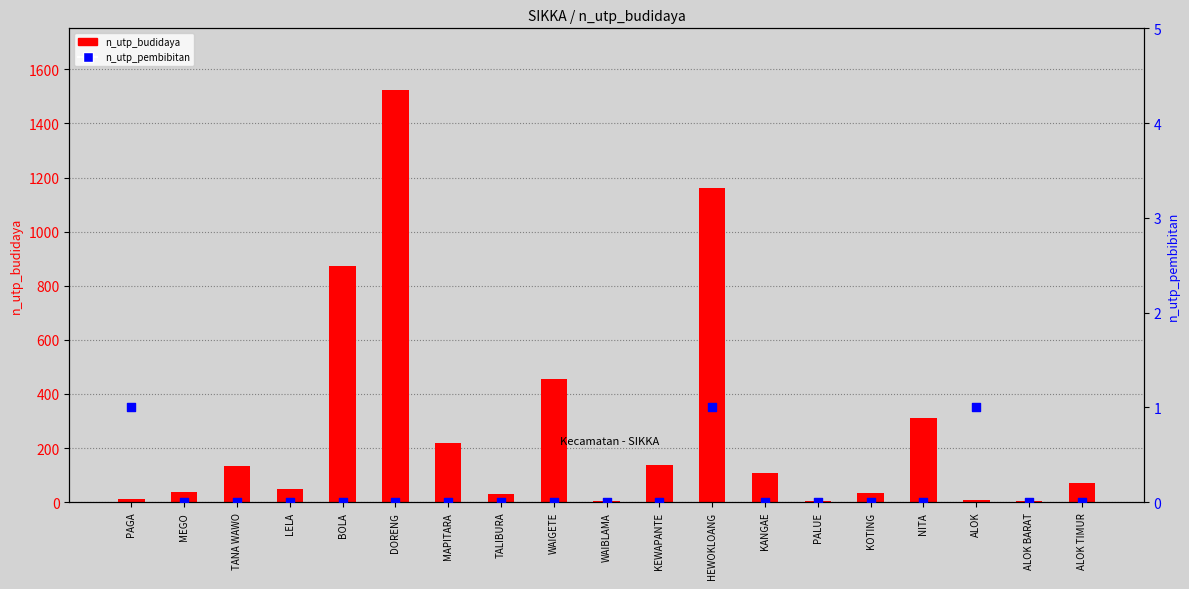

Which series has the largest total across all categories?

n_utp_budidaya